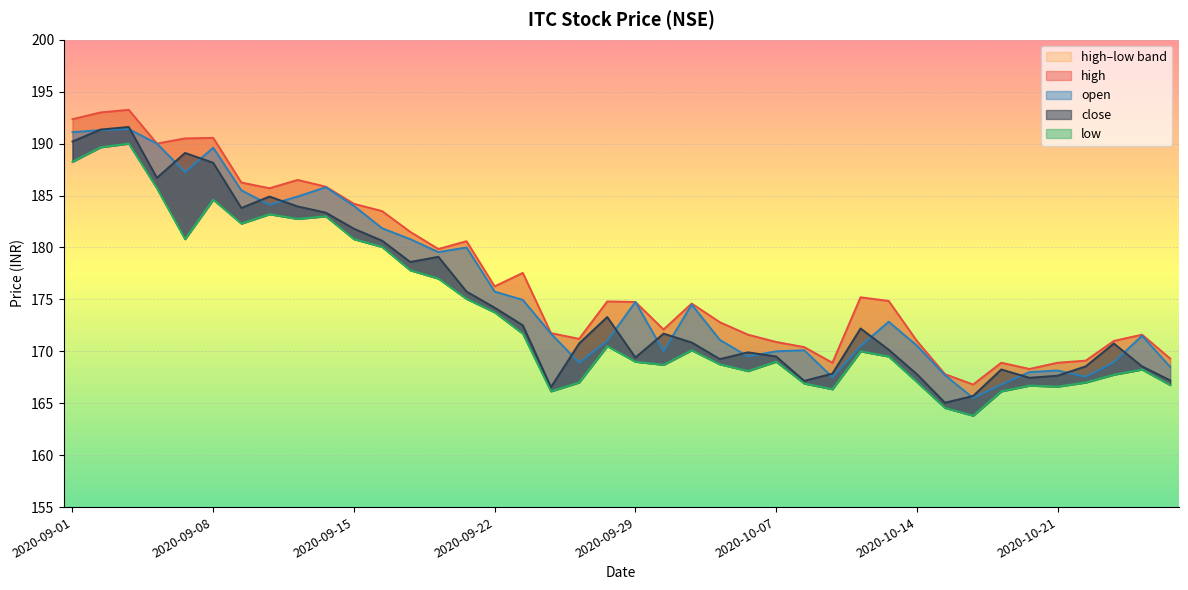

Rank the categories by close value from lowest to highest.

2020-10-15, 2020-10-16, 2020-09-24, 2020-10-08, 2020-10-27, 2020-10-20, 2020-10-21, 2020-10-14, 2020-10-09, 2020-10-19, 2020-10-22, 2020-10-26, 2020-10-05, 2020-09-29, 2020-10-07, 2020-10-06, 2020-10-13, 2020-09-25, 2020-10-23, 2020-10-01, 2020-09-30, 2020-10-12, 2020-09-23, 2020-09-28, 2020-09-22, 2020-09-21, 2020-09-17, 2020-09-18, 2020-09-16, 2020-09-15, 2020-09-14, 2020-09-09, 2020-09-11, 2020-09-10, 2020-09-04, 2020-09-08, 2020-09-07, 2020-09-01, 2020-09-02, 2020-09-03